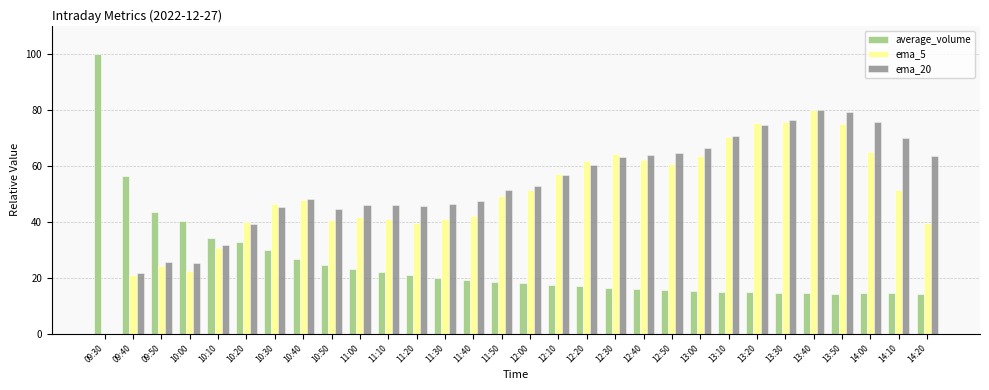

Is the value of ema_20 at 13:20 greater than the value of ema_5 at 10:00?

Yes